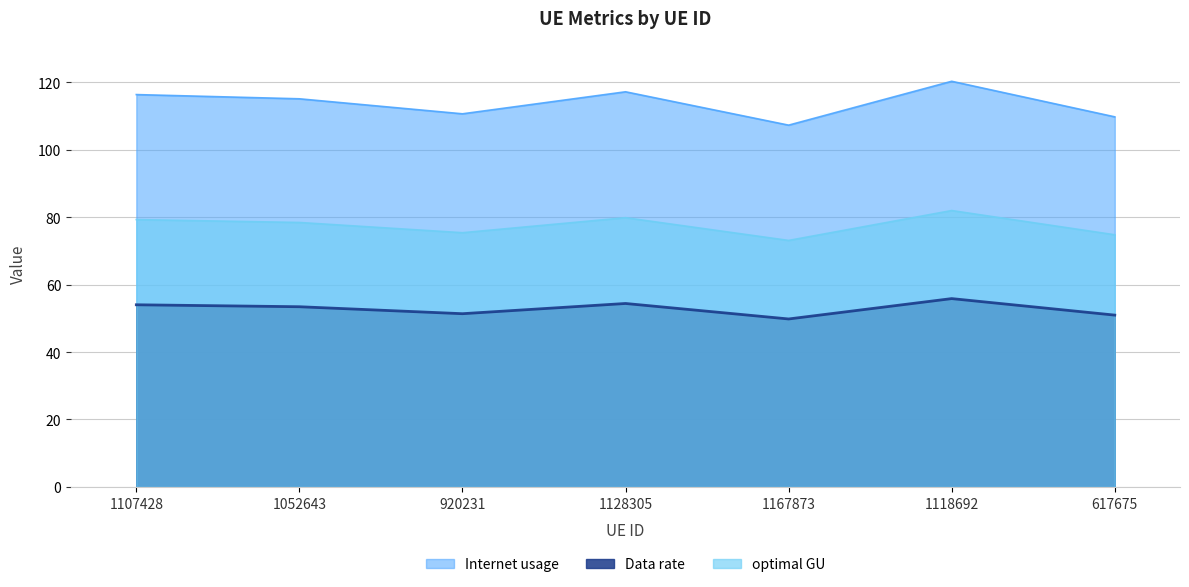

Which category has the lowest value in the Internet usage series?

1167873